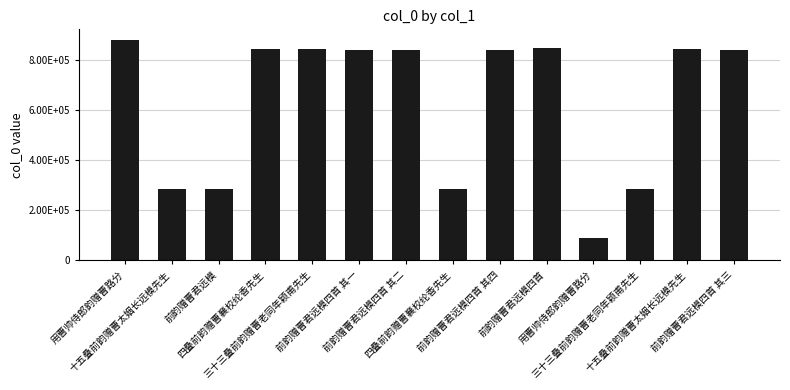

What is the maximum value shown in the chart?

876429